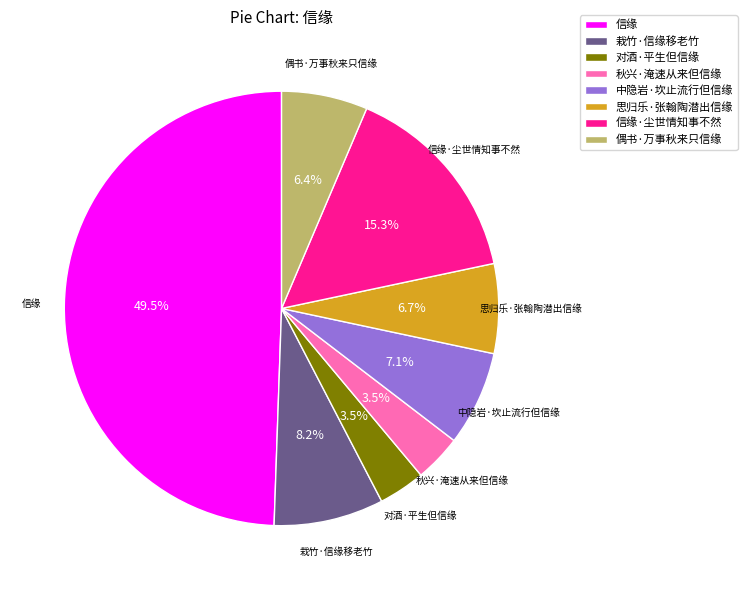

Is the sum of 思归乐·张翰陶潜出信缘 and 信缘·尘世情知事不然 greater than half?

No